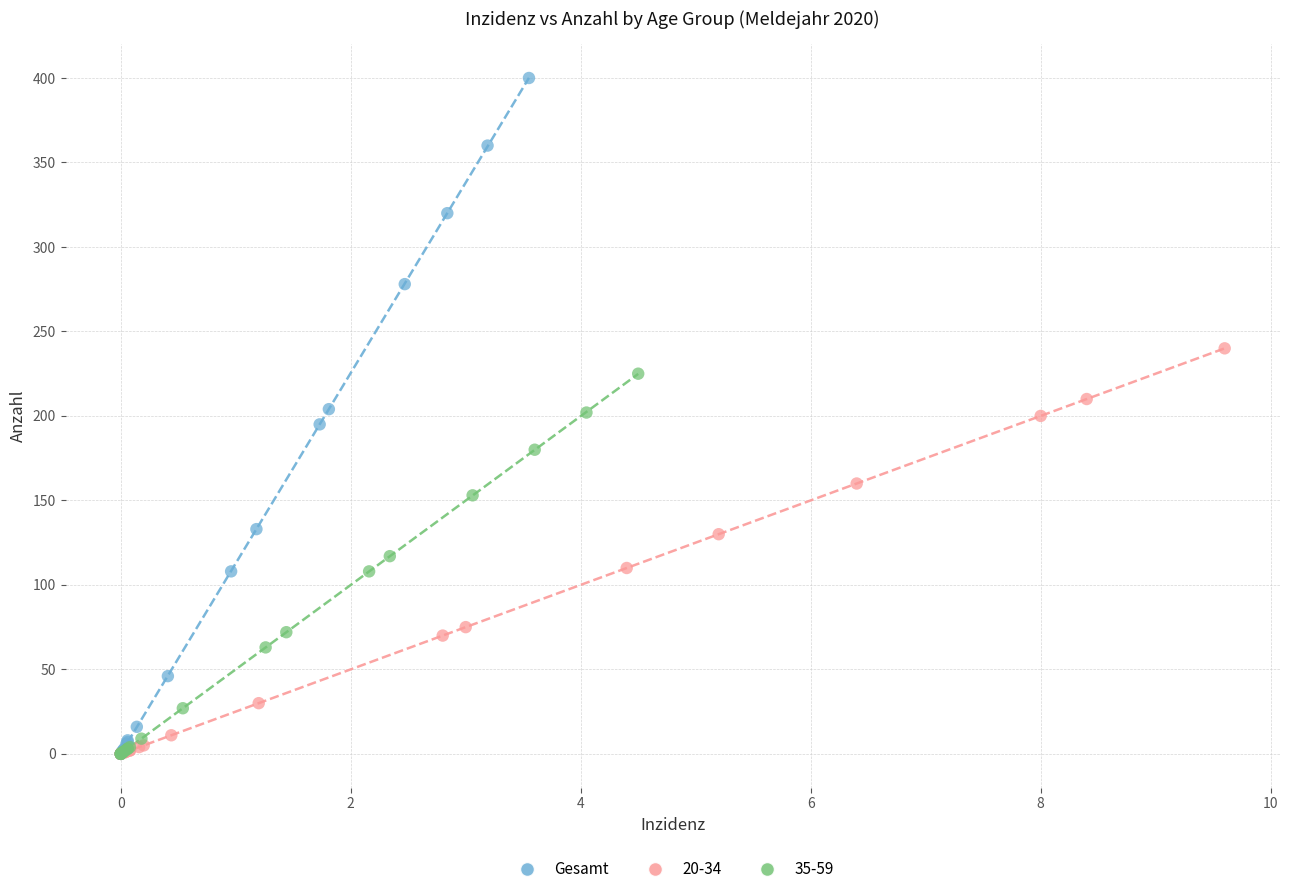

Which series has the widest spread of Y values?

Gesamt